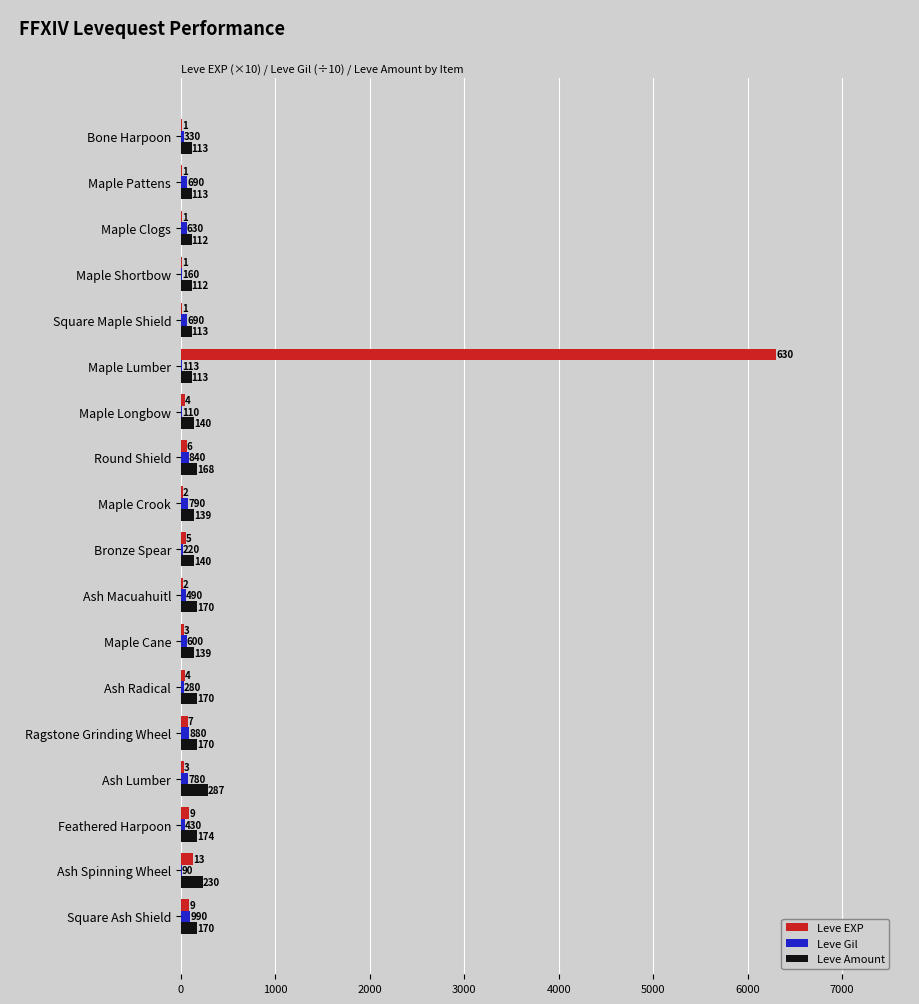

Which series has the largest range (max minus min)?

Leve EXP